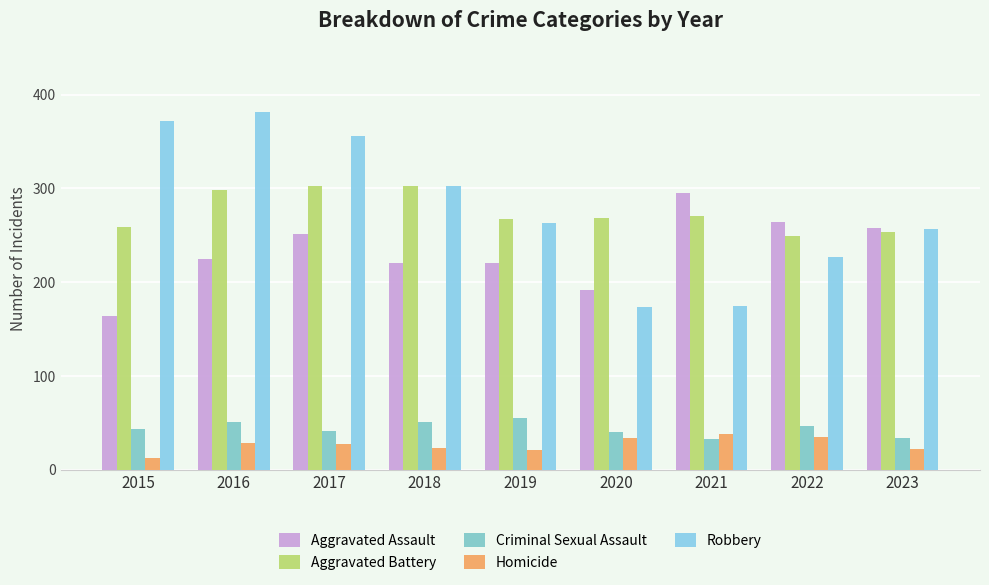

Which category has the lowest value in the Aggravated Battery series?

2022